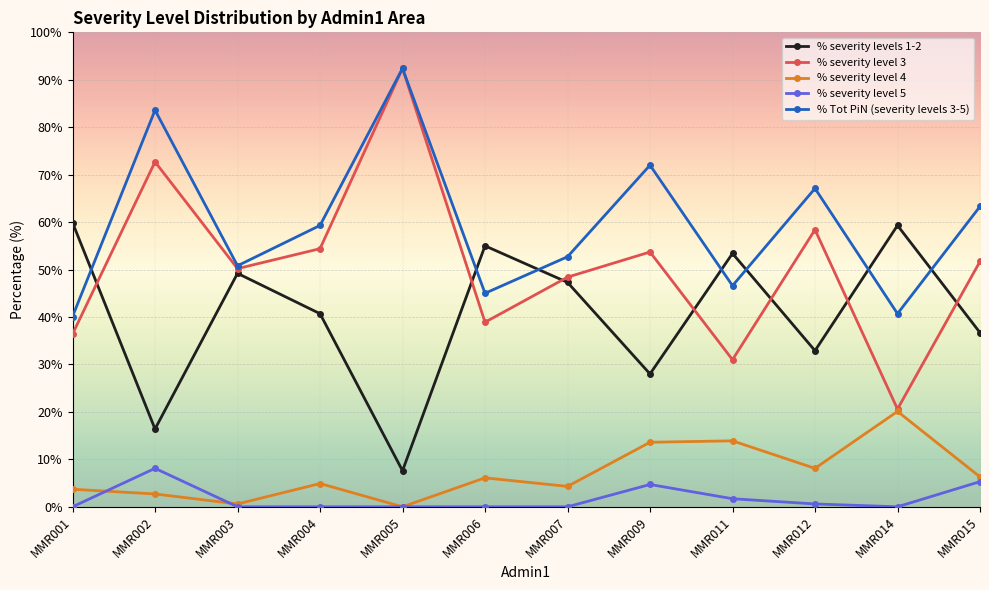

Is it true that % Tot PiN (severity levels 3-5) equals 13.4 at MMR012?

False